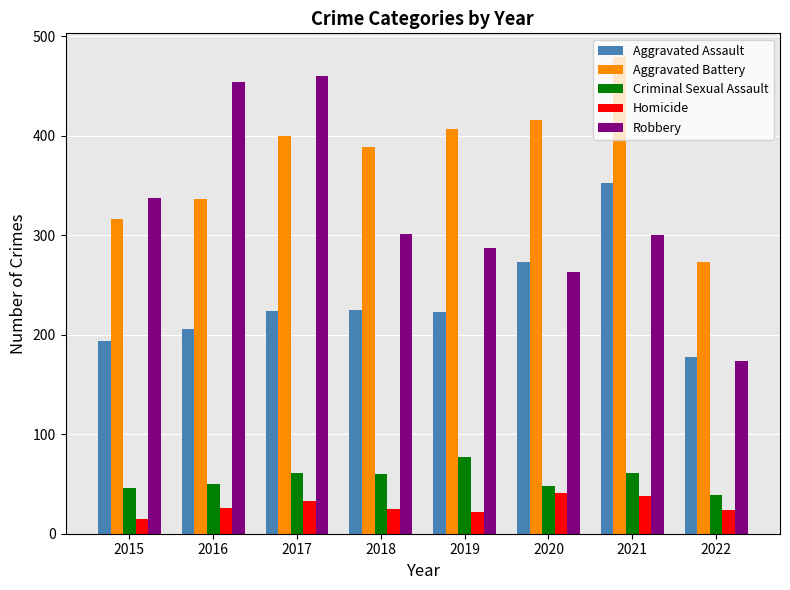

What is the difference between the Homicide values at 2019 and 2017?

11